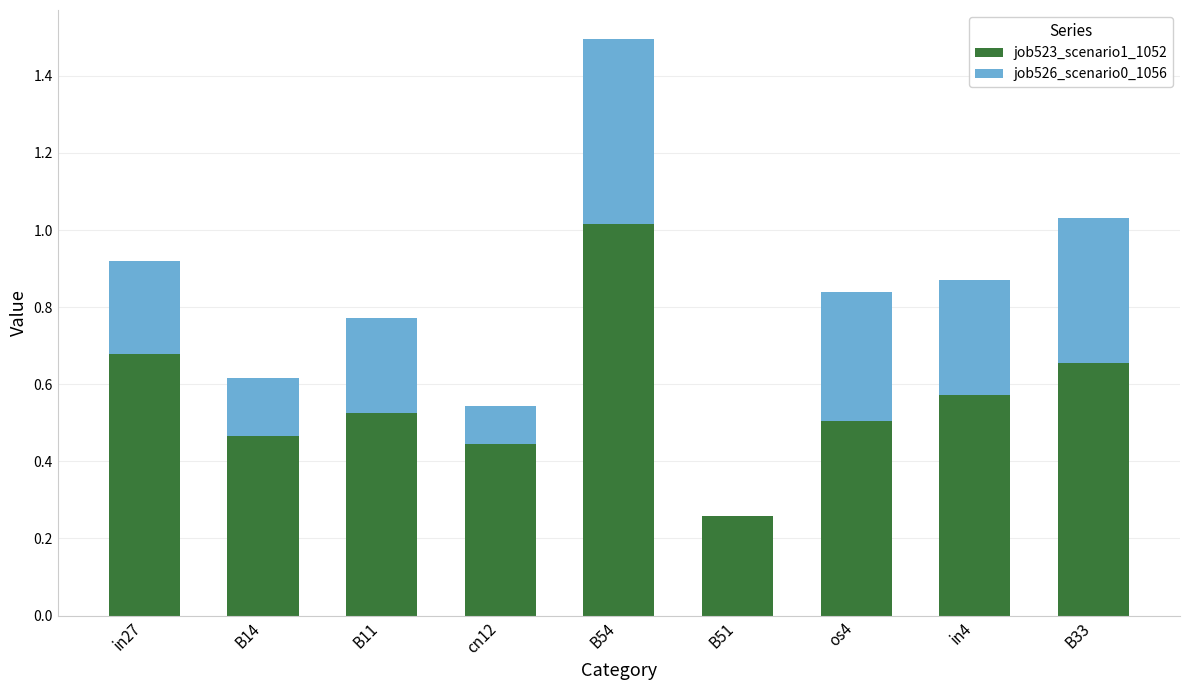

What is the total value across all series at in27?

0.9